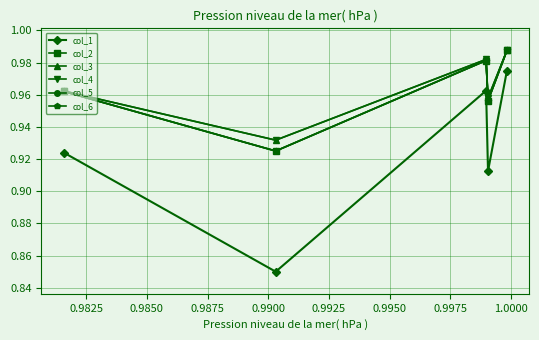

At how many categories does at least one series exceed 0?

5